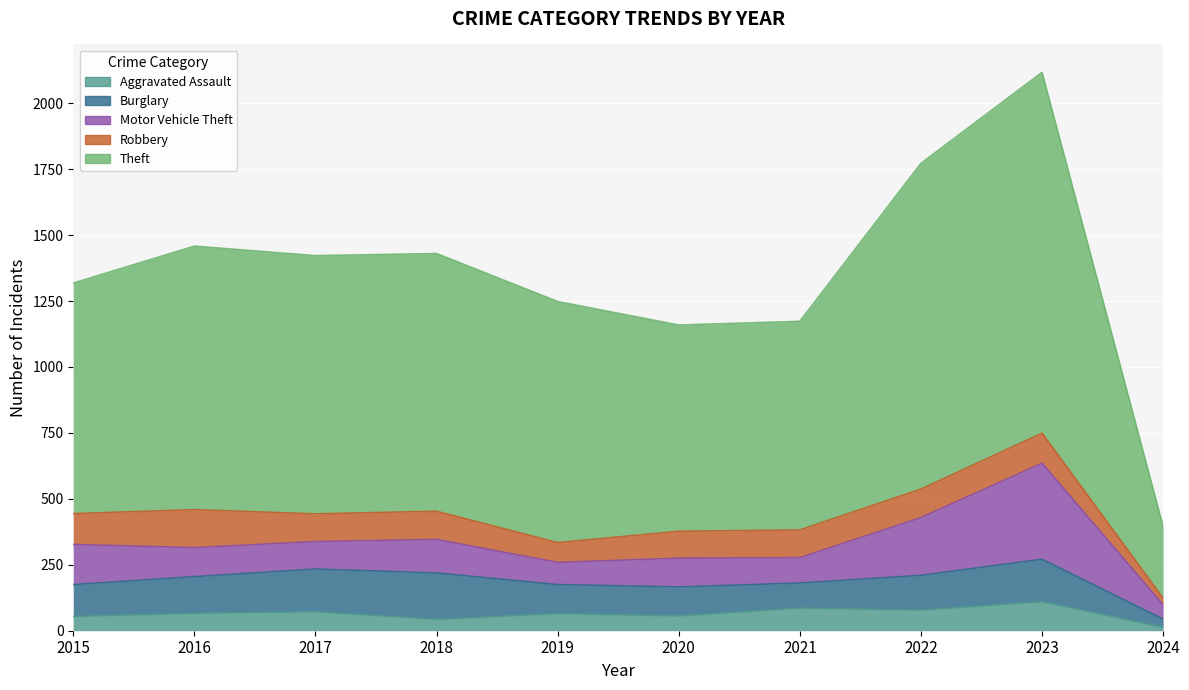

How many lines are shown in the chart?

5